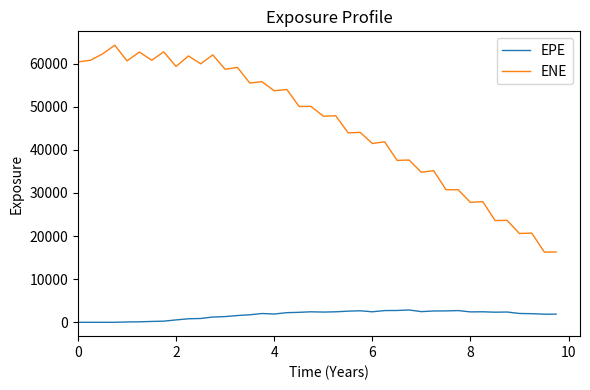

Rank the series by their maximum value, from highest to lowest.

ENE, EPE